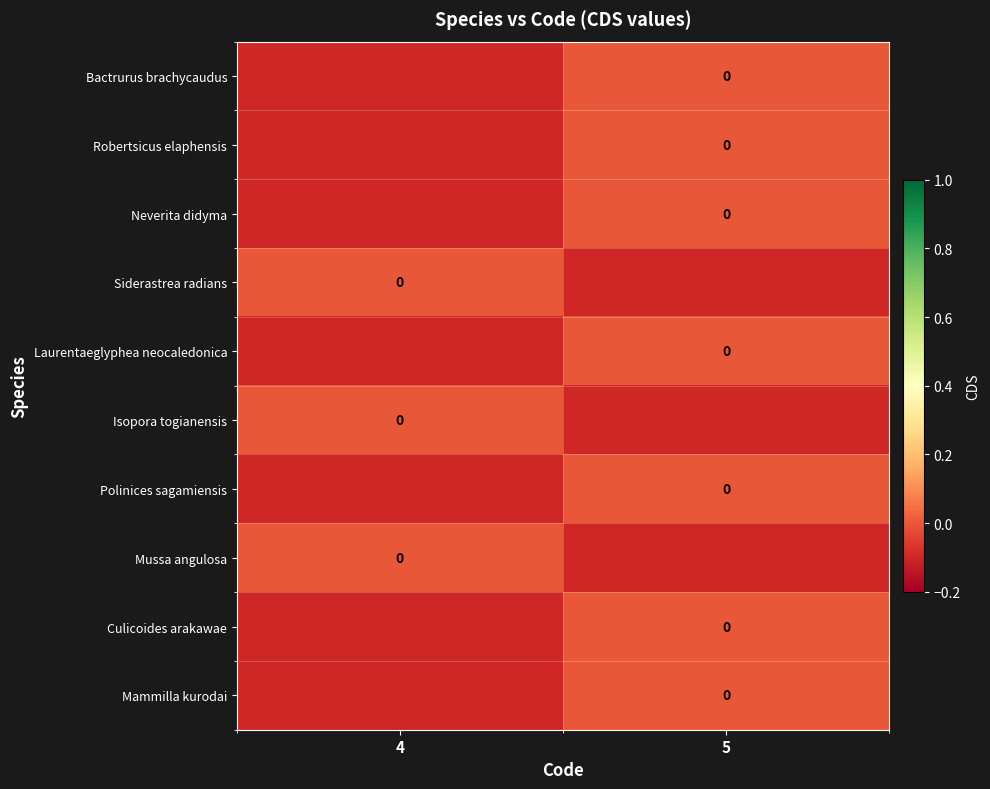

Is it true that Robertsicus elaphensis equals -0.1 at 4?

True